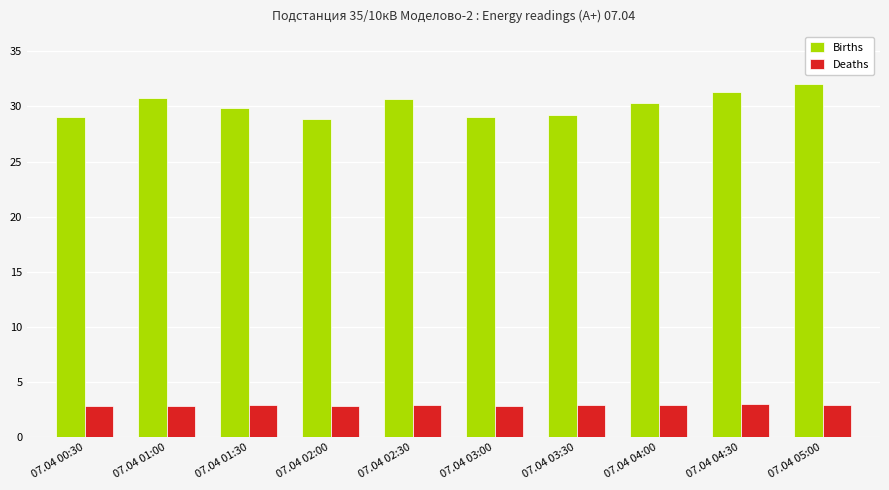

Is the value of Deaths at 07.04 00:30 greater than the value of Births at 07.04 00:30?

No